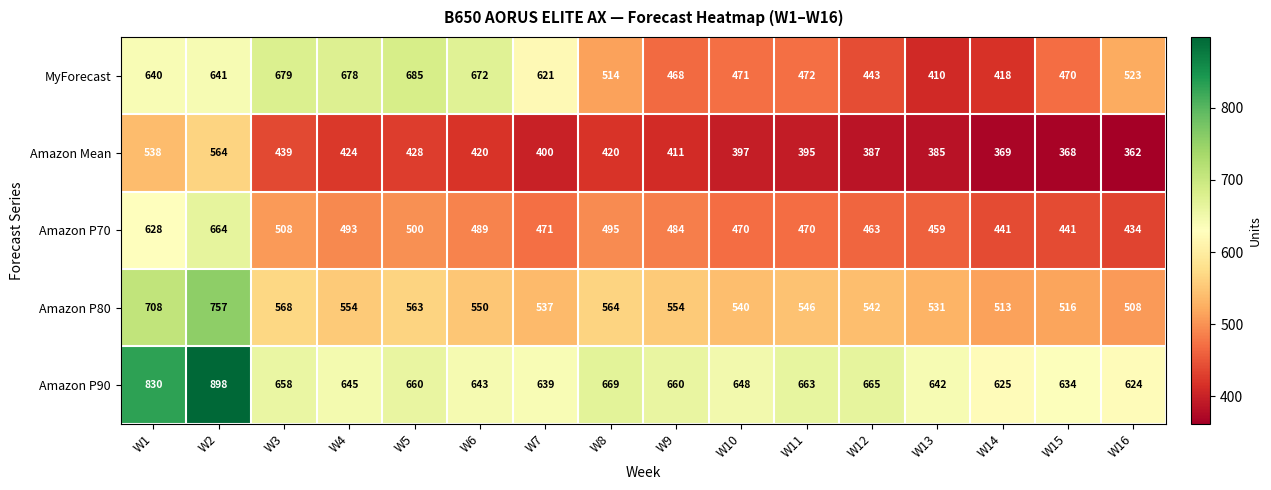

List the series in order of their peak value, highest first.

Amazon P90, Amazon P80, MyForecast, Amazon P70, Amazon Mean